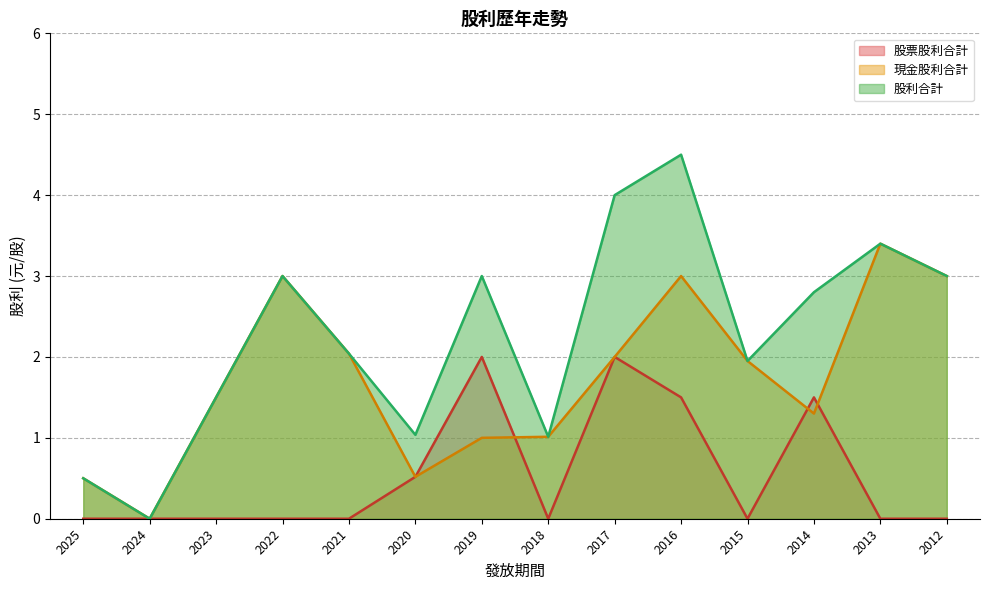

What is the total value across all series at 2016?

9.0